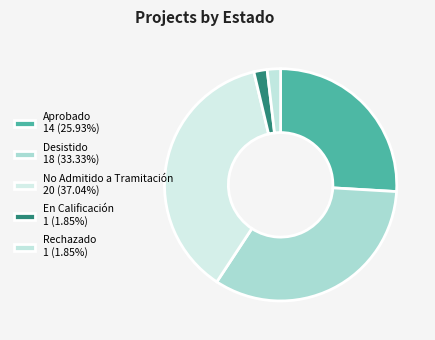

How many slices are in this pie chart?

5